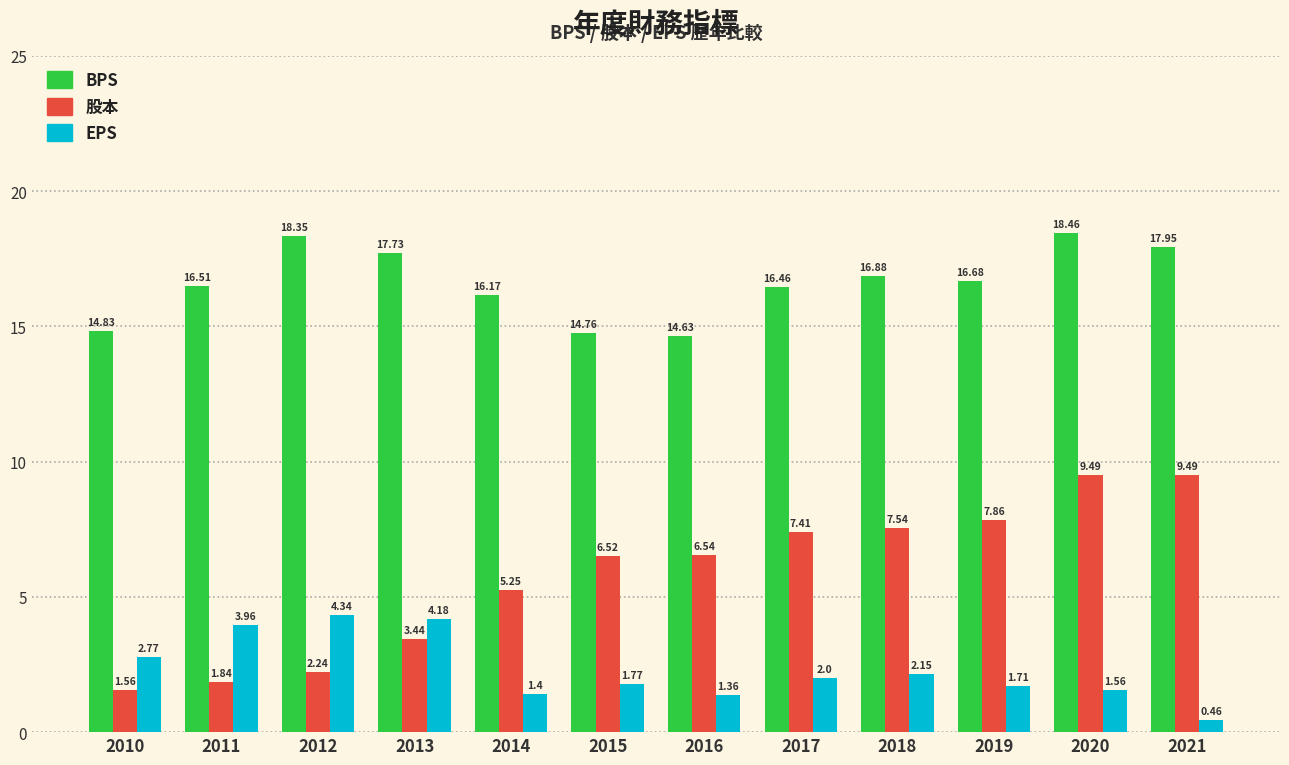

What is the maximum value for 股本?

9.5